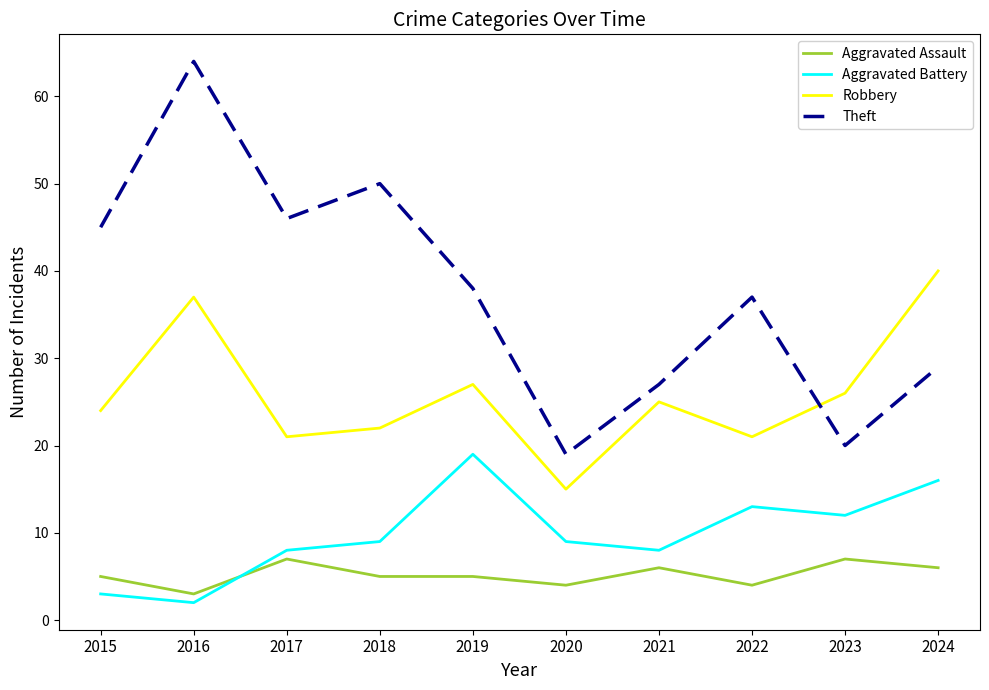

Where is the first local maximum for Aggravated Assault?

2017